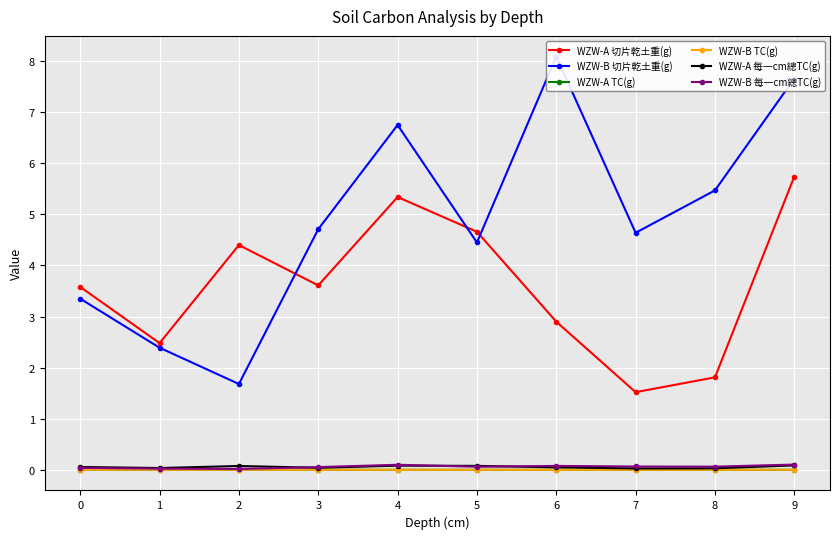

Reading left to right, list all the values displayed in this chart.

WZW-A 切片乾土重(g): 0=3.6	1=2.5	2=4.4	3=3.6	4=5.3	5=4.7	6=2.9	7=1.5	8=1.8	9=5.7
WZW-B 切片乾土重(g): 0=3.4	1=2.4	2=1.7	3=4.7	4=6.8	5=4.5	6=8.1	7=4.6	8=5.5	9=7.7
WZW-A TC(g): 0=0.0	1=0.0	2=0.0	3=0.0	4=0.0	5=0.0	6=0.0	7=0.0	8=0.0	9=0.0
WZW-B TC(g): 0=0.0	1=0.0	2=0.0	3=0.0	4=0.0	5=0.0	6=0.0	7=0.0	8=0.0	9=0.0
WZW-A 每一cm總TC(g): 0=0.1	1=0.0	2=0.1	3=0.0	4=0.1	5=0.1	6=0.0	7=0.0	8=0.0	9=0.1
WZW-B 每一cm總TC(g): 0=0.0	1=0.0	2=0.0	3=0.1	4=0.1	5=0.1	6=0.1	7=0.1	8=0.1	9=0.1